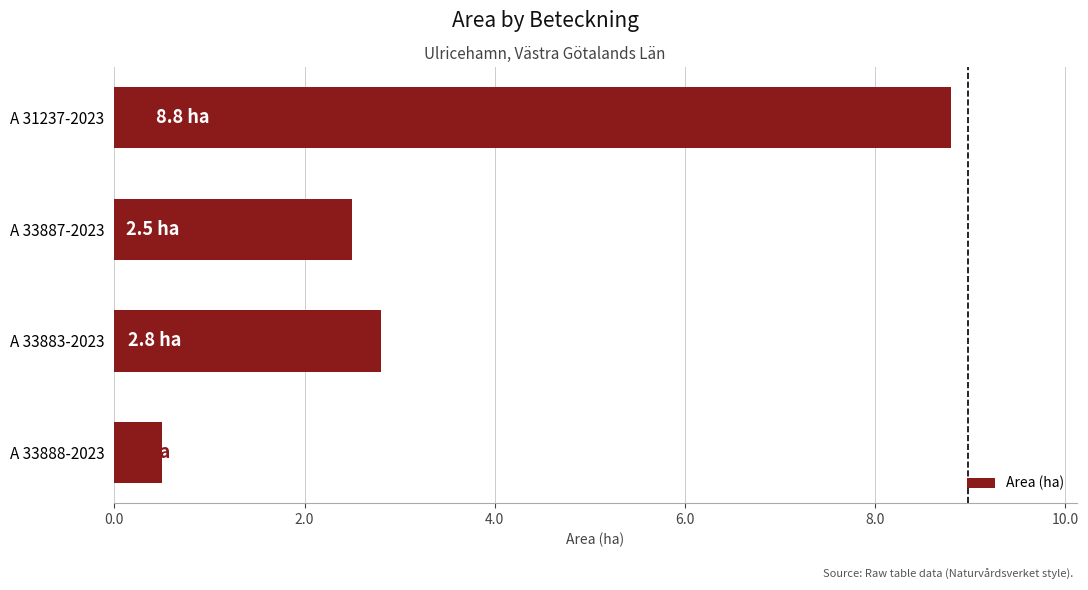

What is the difference between the maximum and second lowest values?

6.3